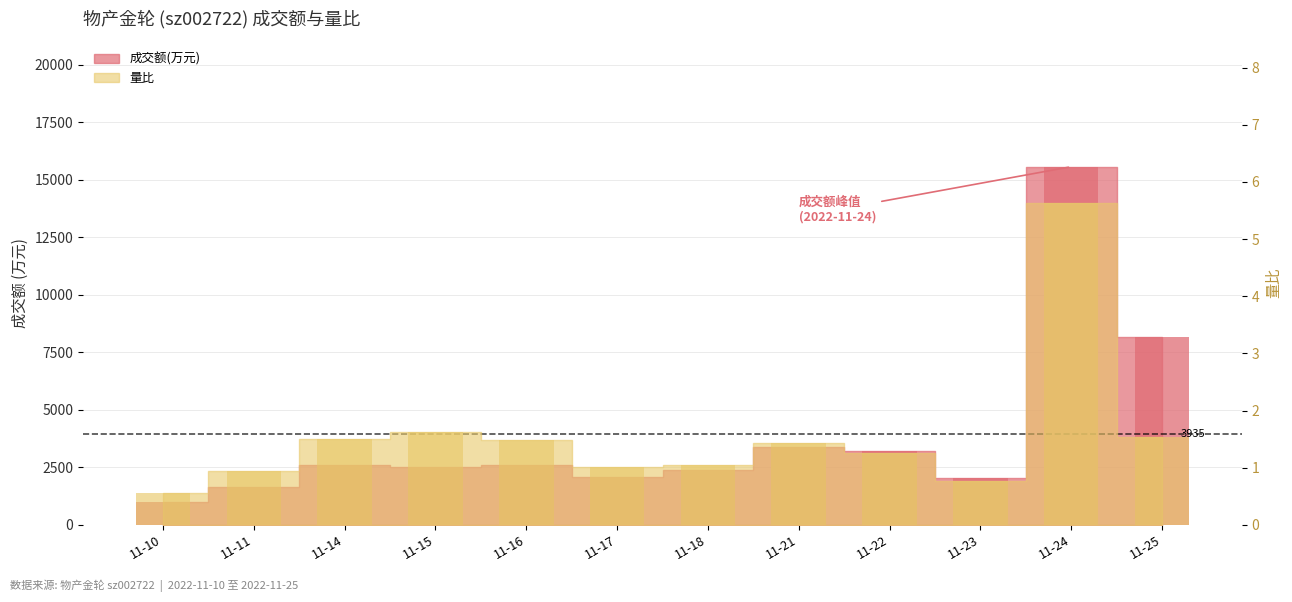

At which category does the chart reach its minimum across all series?

2022-11-10